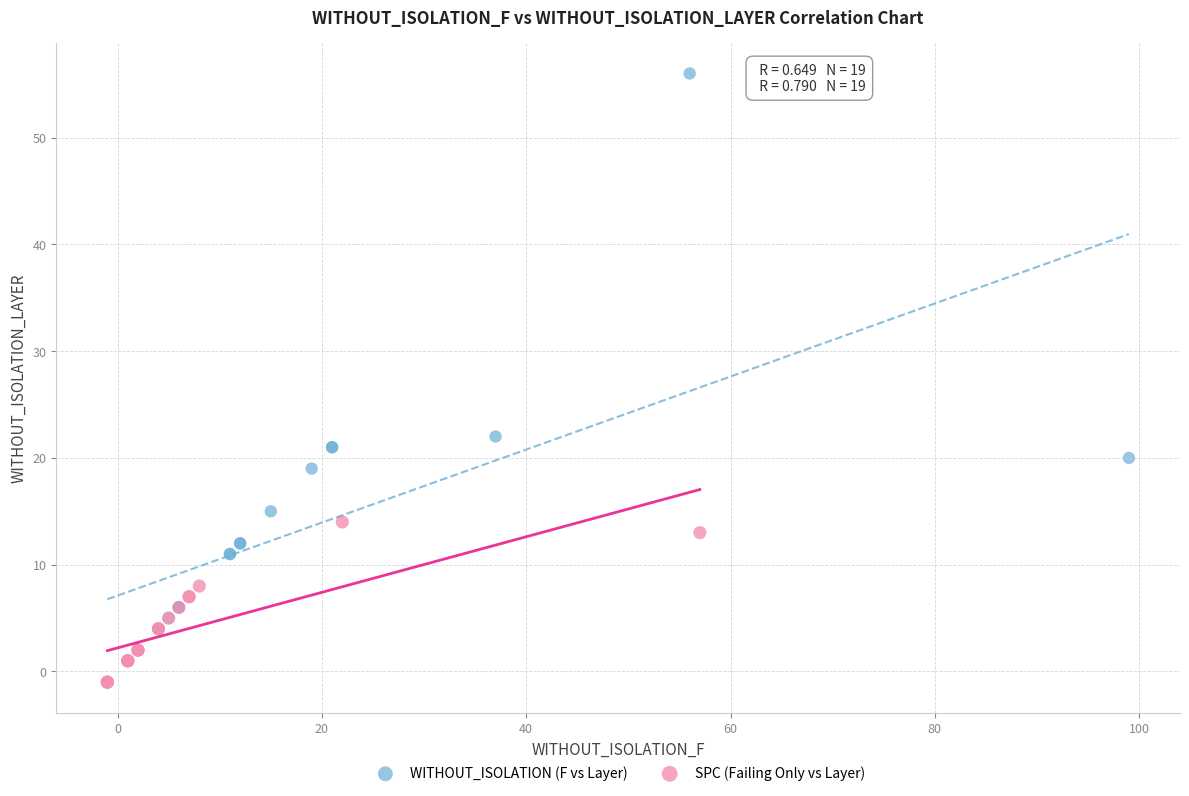

Which series reaches the maximum Y coordinate?

WITHOUT_ISOLATION (F vs Layer)